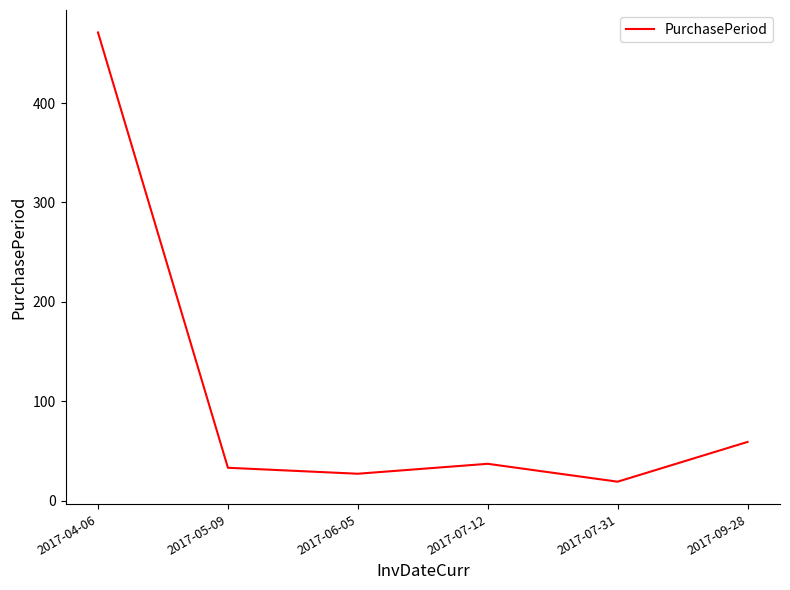

True or false: the data shows 17 at 2017-05-09.

False